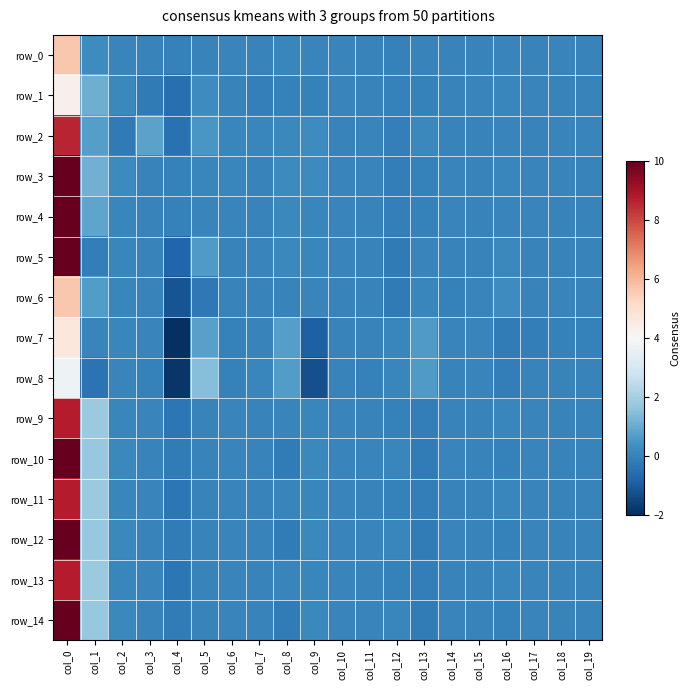

At col_7, list the series in order from largest to smallest.

row_8, row_2, row_5, row_9, row_11, row_13, row_3, row_10, row_12, row_14, row_4, row_0, row_6, row_7, row_1